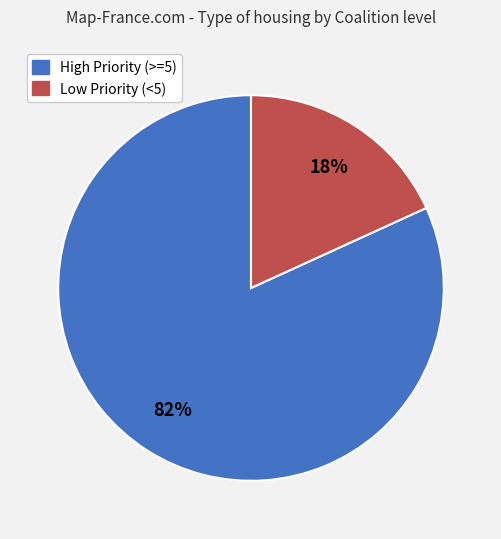

Combined, do High Priority (>=5) and Low Priority (<5) account for over 50%?

Yes